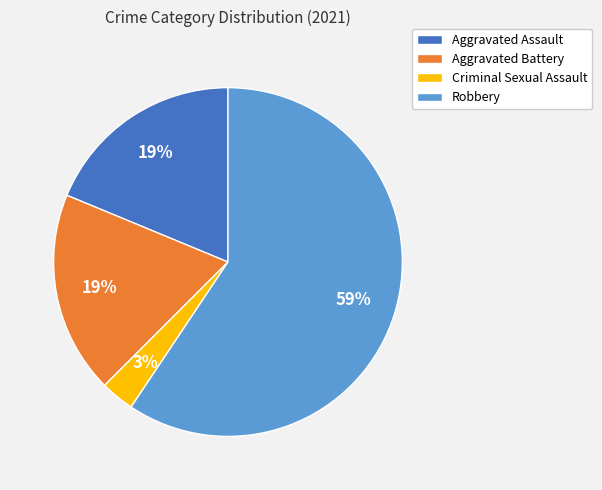

Which category has the biggest portion of the pie?

Robbery